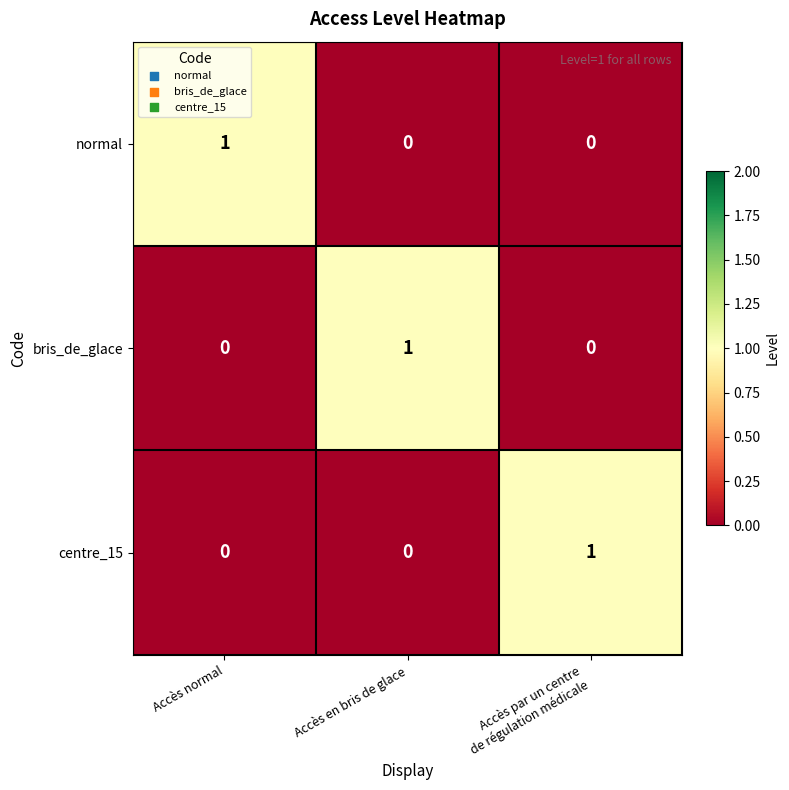

How many centre_15 values are between 0 and 1?

3